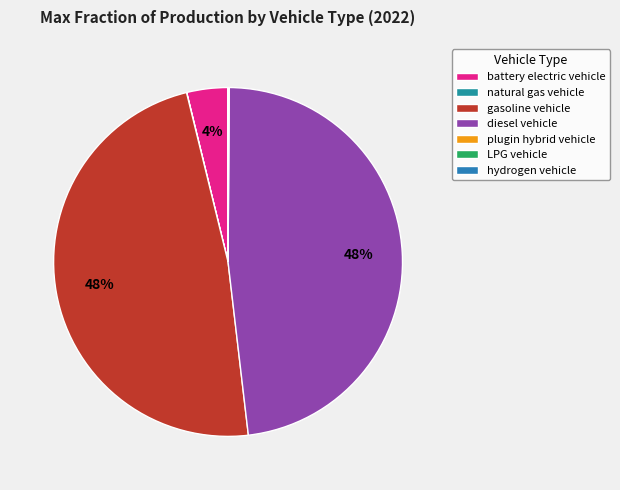

How many segments does this pie chart have?

7